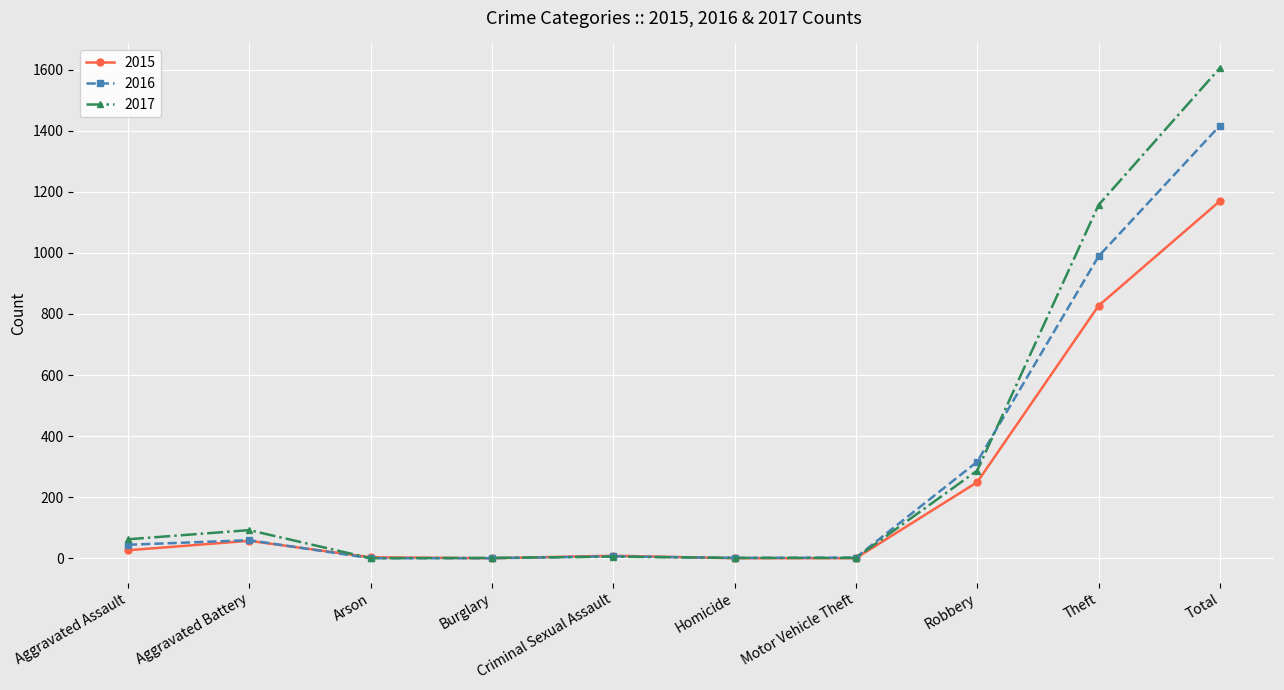

How many lines are shown in the chart?

3